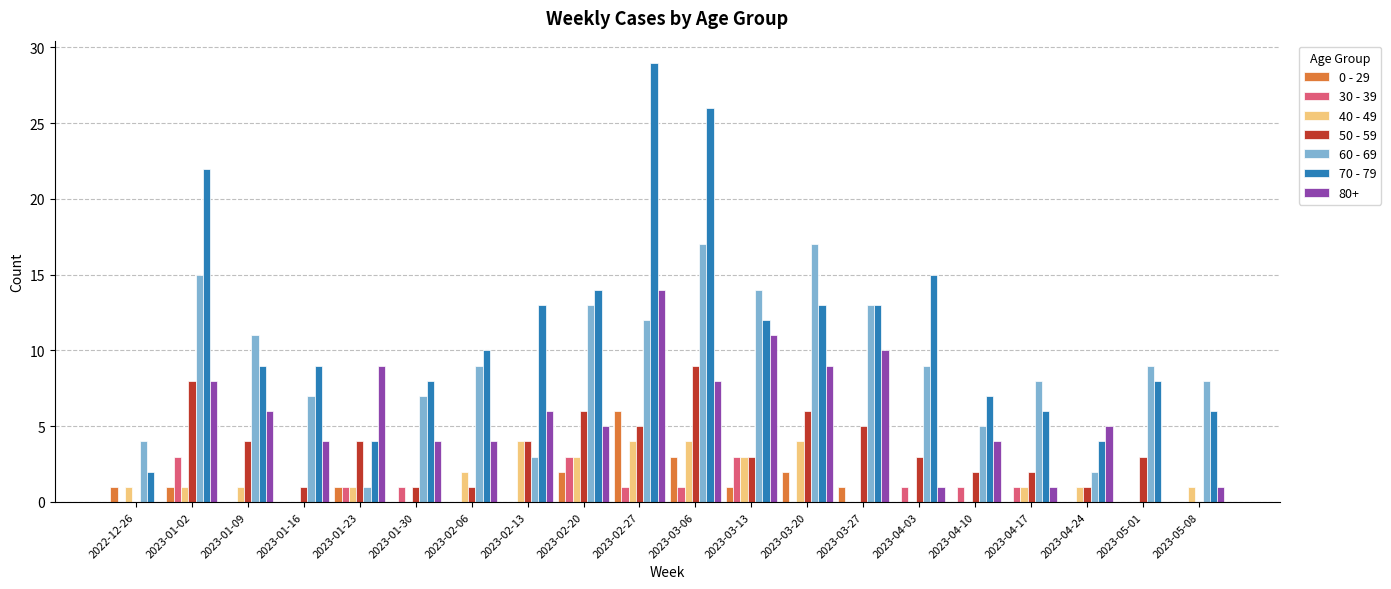

What is the sum of the 30 - 39 values at 2023-03-13 and 2023-02-13?

3